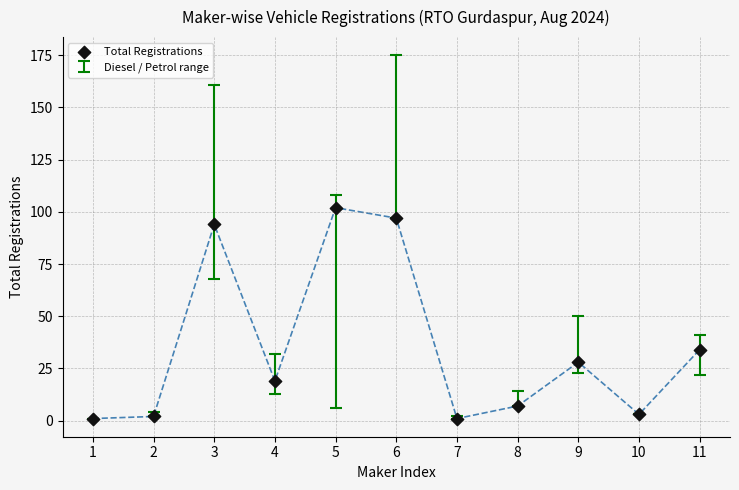

What Y value in the scatter plot is closest to 51?

34